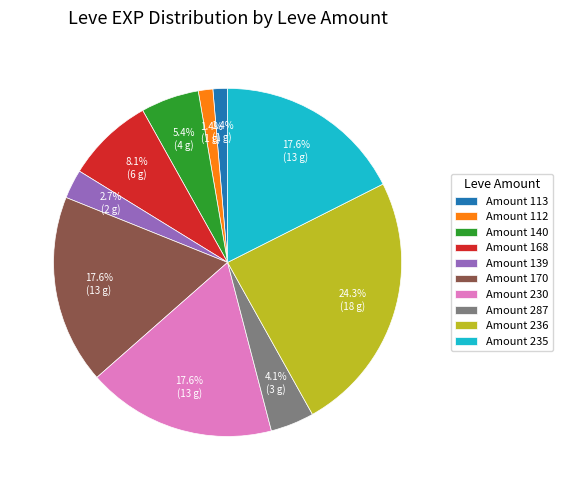

Which category has the biggest portion of the pie?

Amount 236